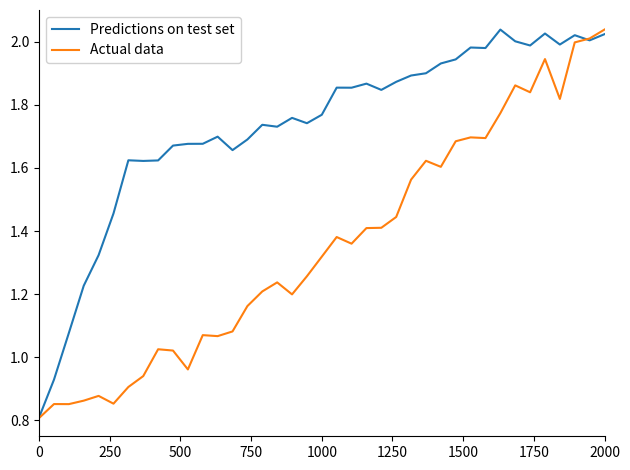

What are all the series names shown in the legend?

Predictions on test set, Actual data